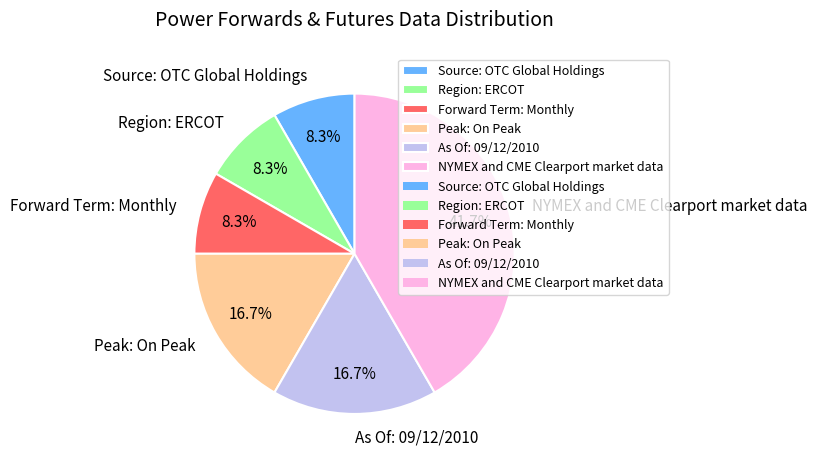

Combined, what portion of the pie is Peak: On Peak and Region: ERCOT?

25.0%